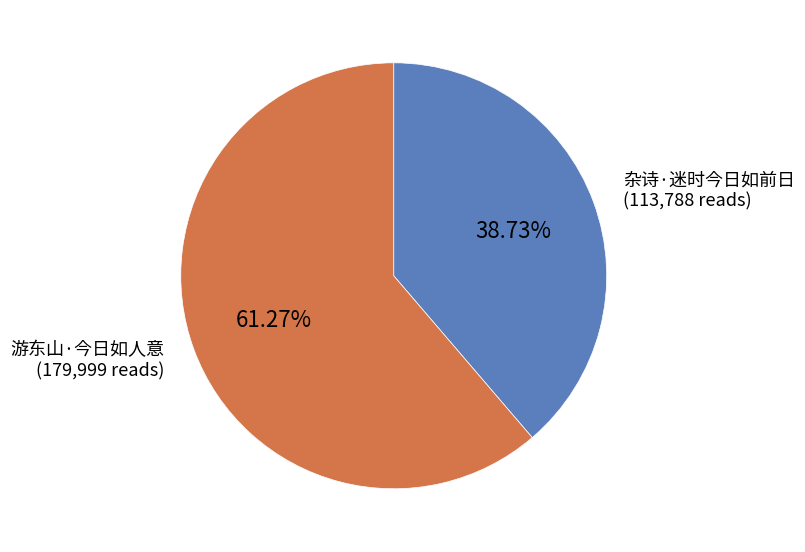

What percentage do 杂诗·迷时今日如前日 and 游东山·今日如人意 together represent?

100.0%